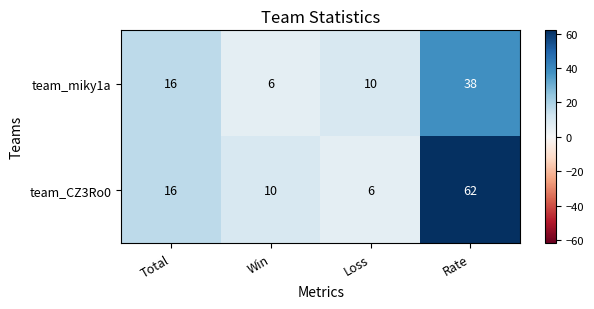

How many data points does each series have?

4